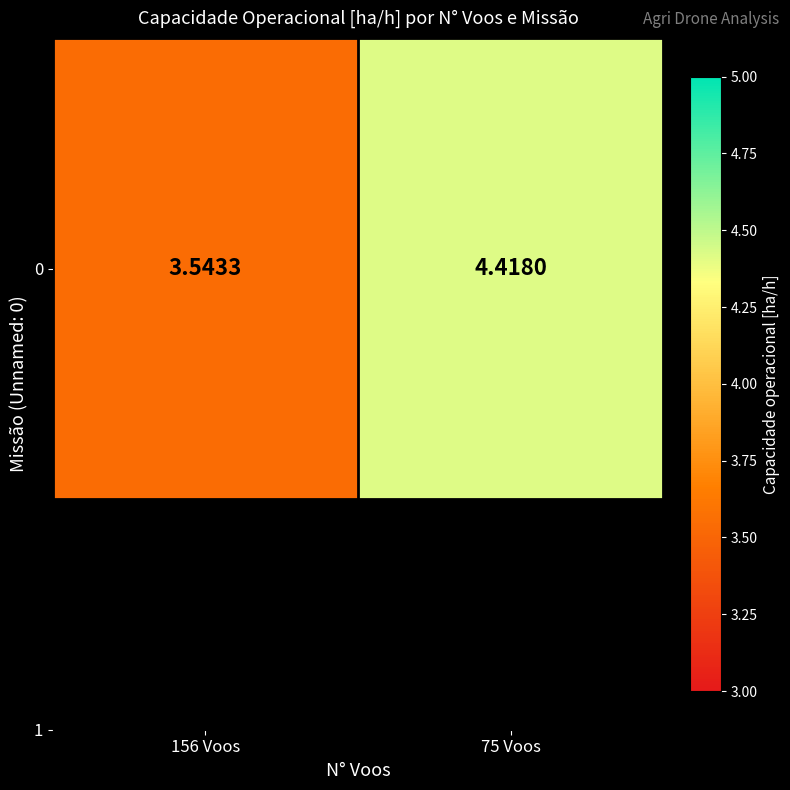

What is the difference between the values at 75 Voos and 156 Voos?

0.9